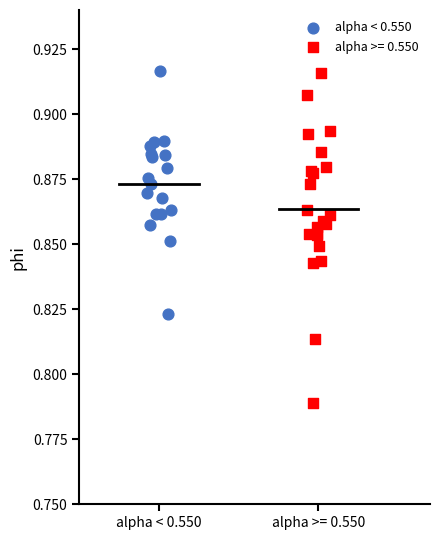

Which series contains the lowest Y value?

alpha >= 0.550